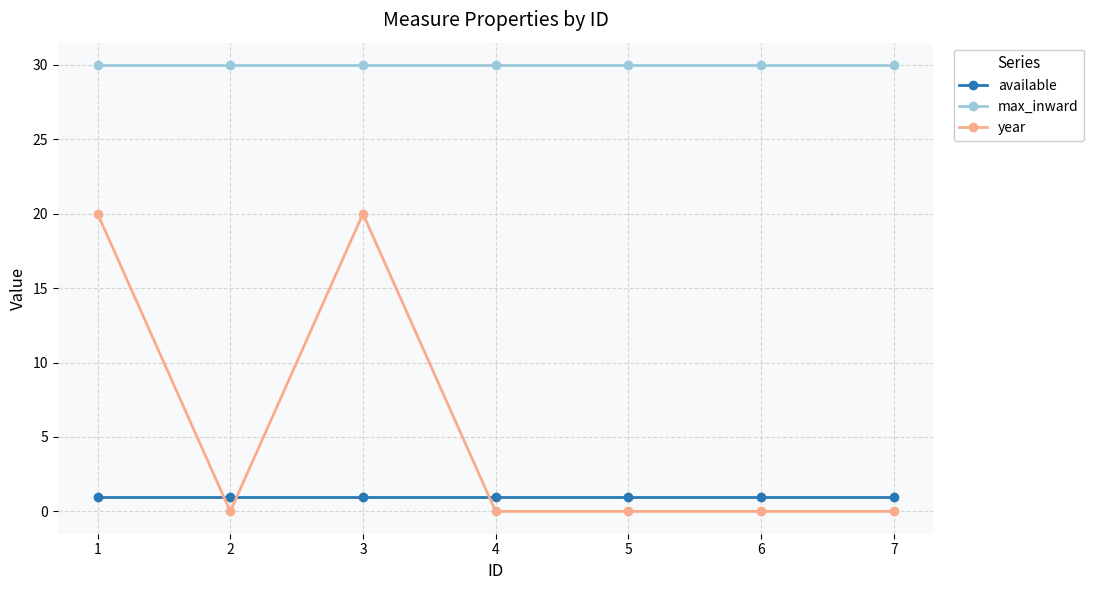

True or false: available and max_inward cross at least once.

False